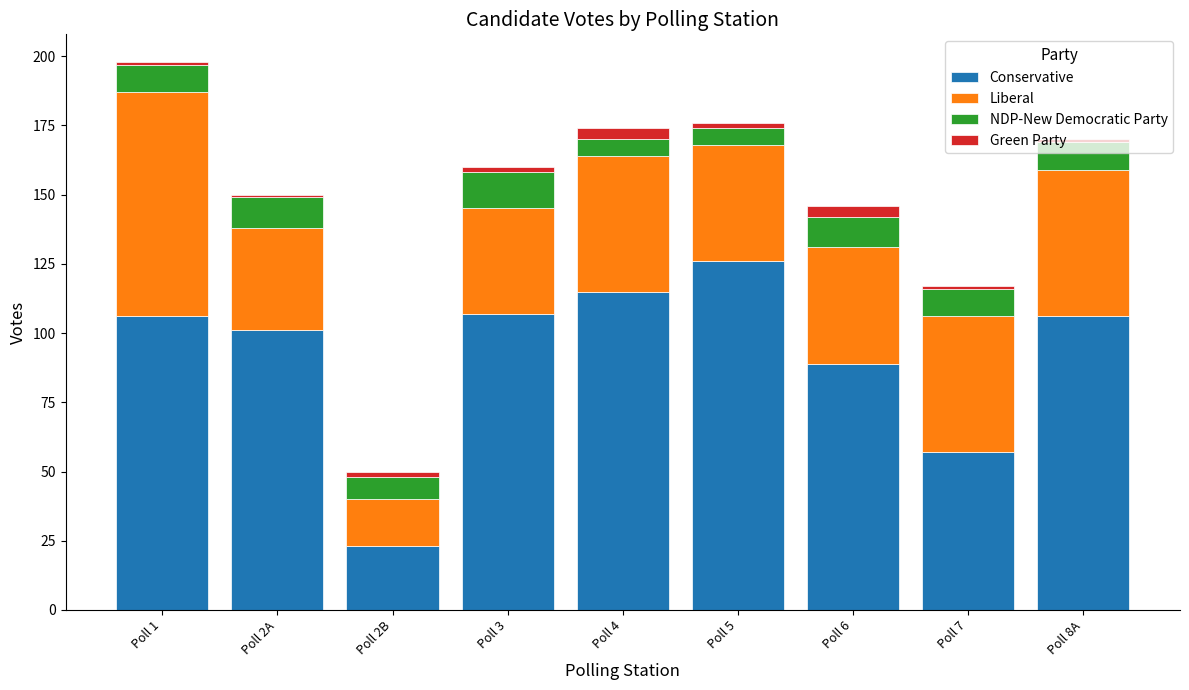

What is the sum of all Conservative values?

830